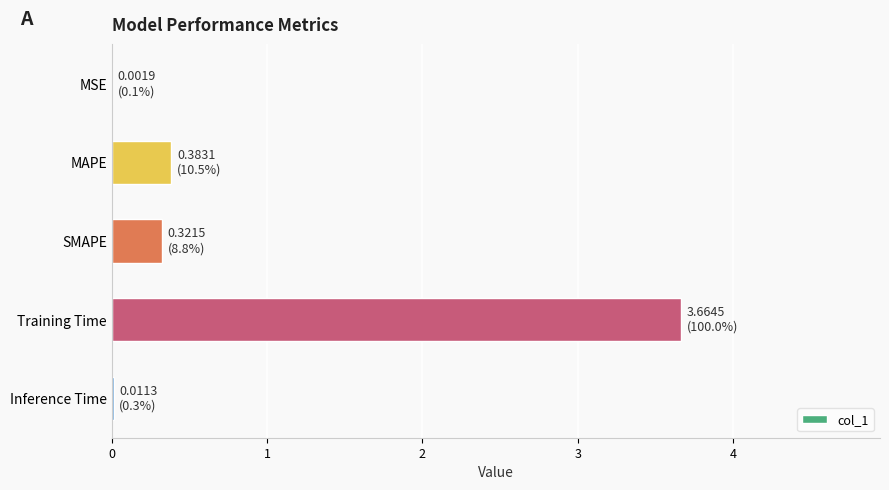

Between Inference Time and MAPE, which is larger?

MAPE